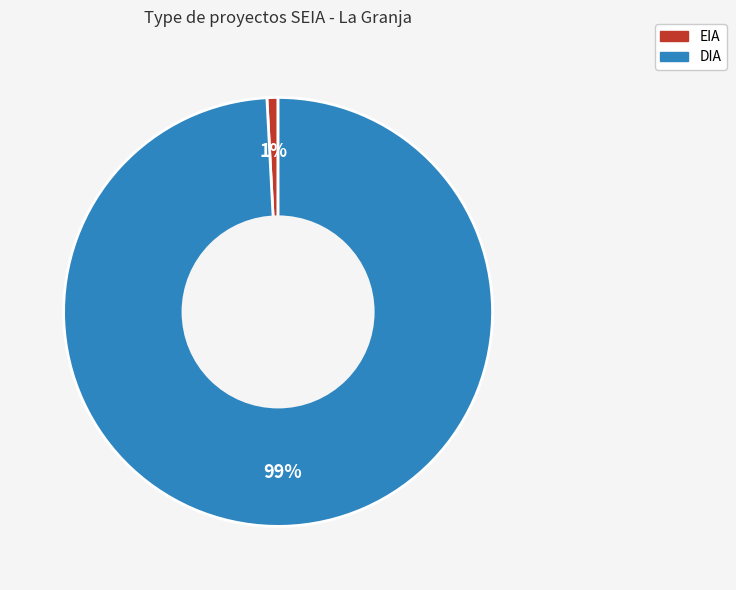

Which category has the biggest portion of the pie?

DIA